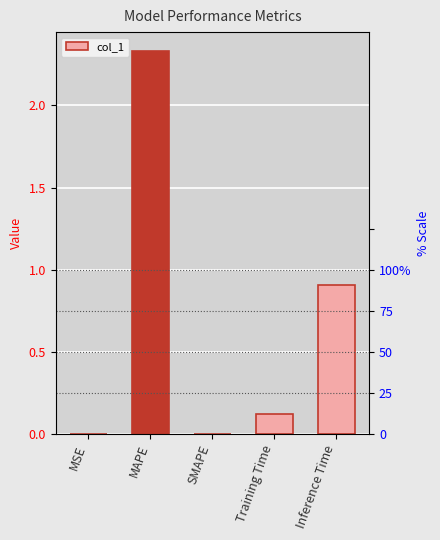

Which has a higher value, MAPE or MSE?

MAPE